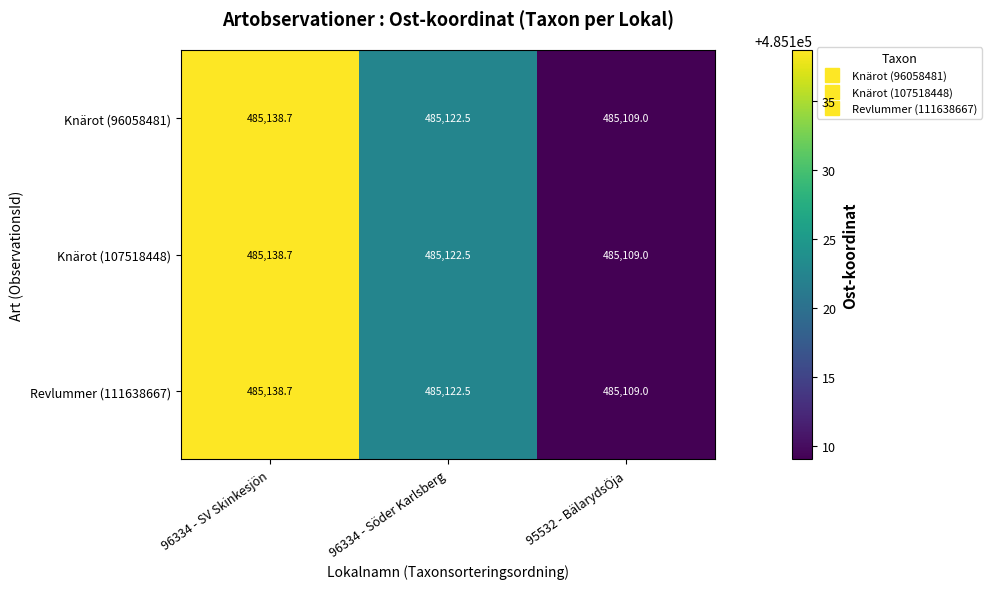

How many data points in Knärot (107518448) are above 485122?

2